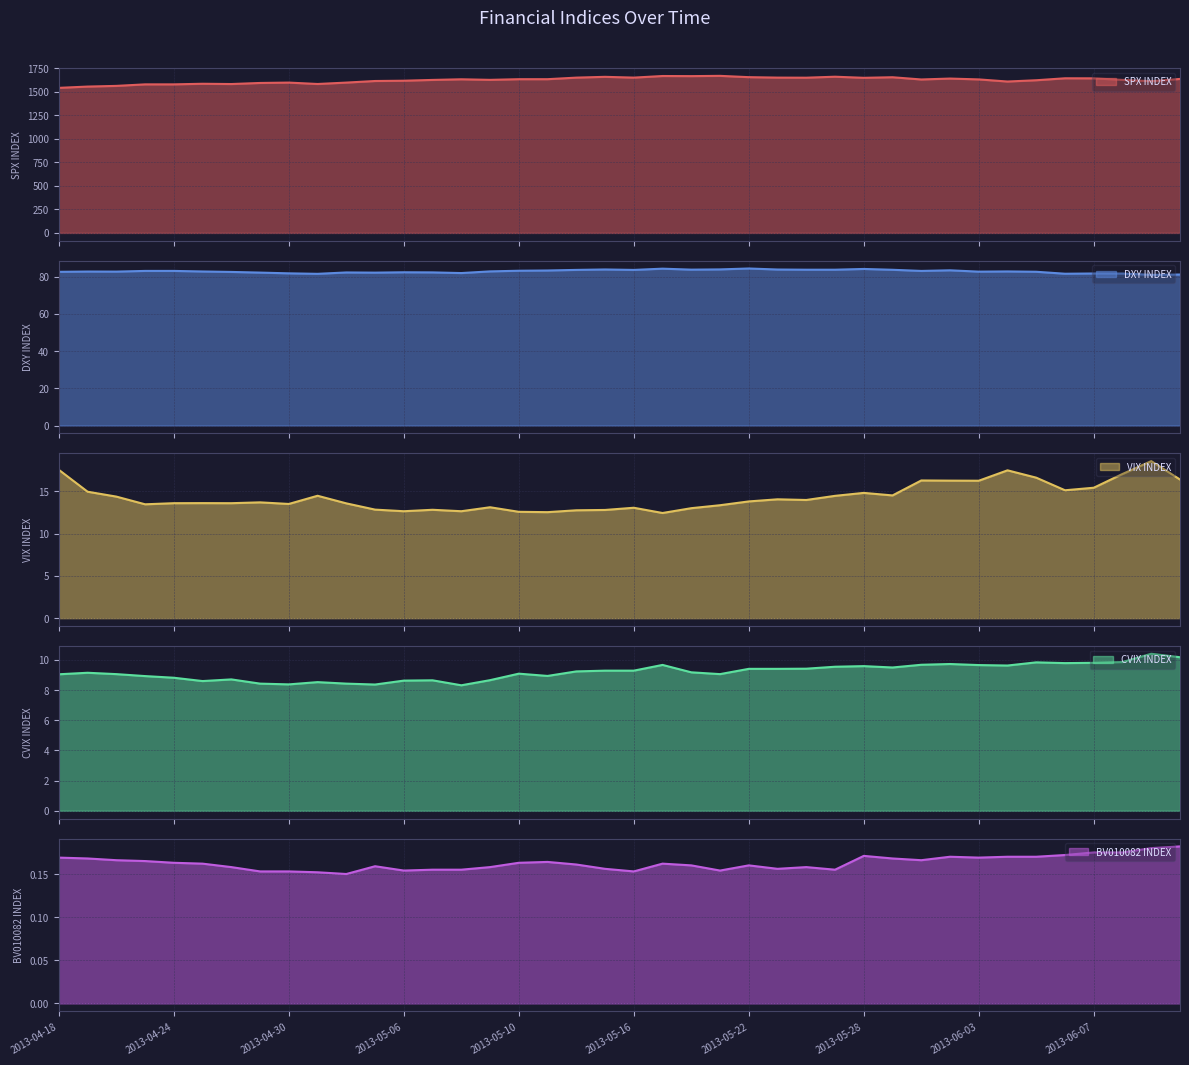

Is it true that SPX INDEX equals 2928.9 at 2013-05-24?

False